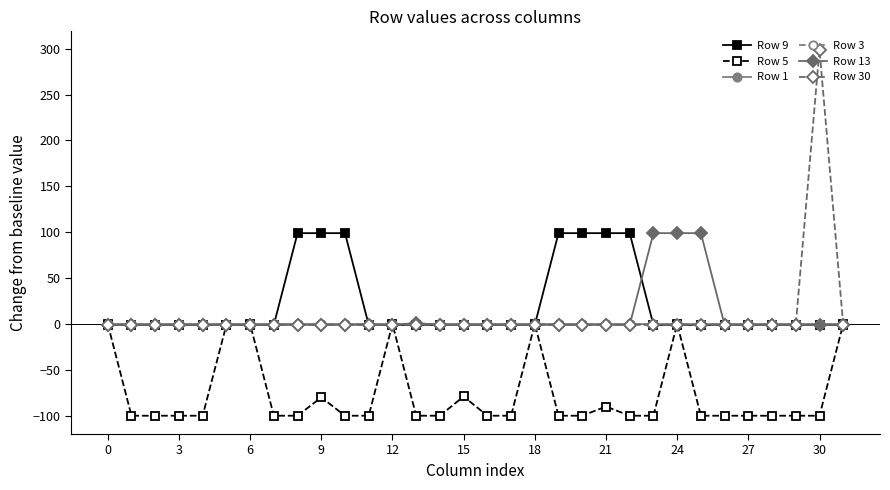

Is this an area chart (filled region under the line)?

No